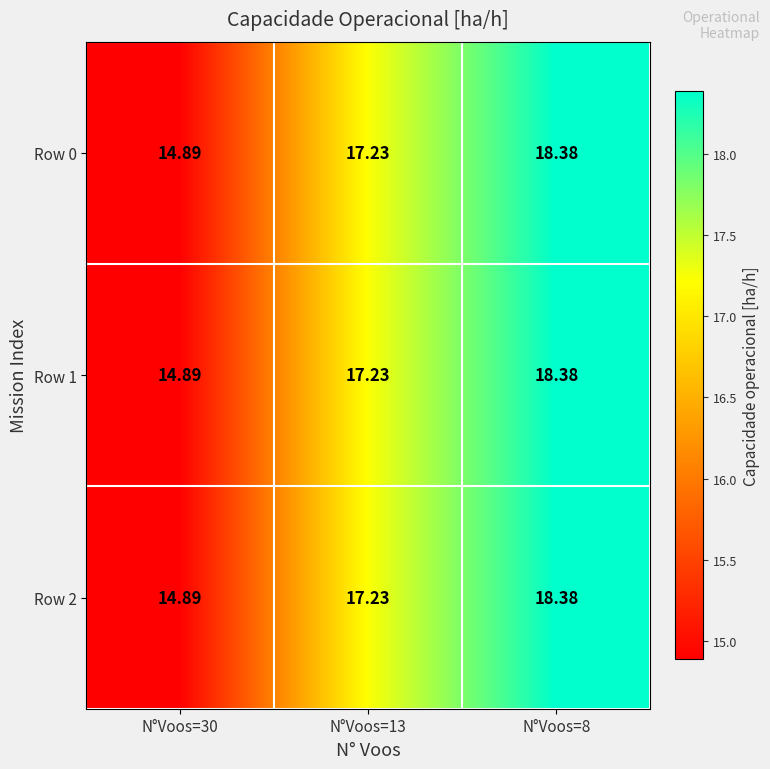

Is the value of Row 1 at N°Voos=30 greater than the value of Row 0 at N°Voos=8?

No